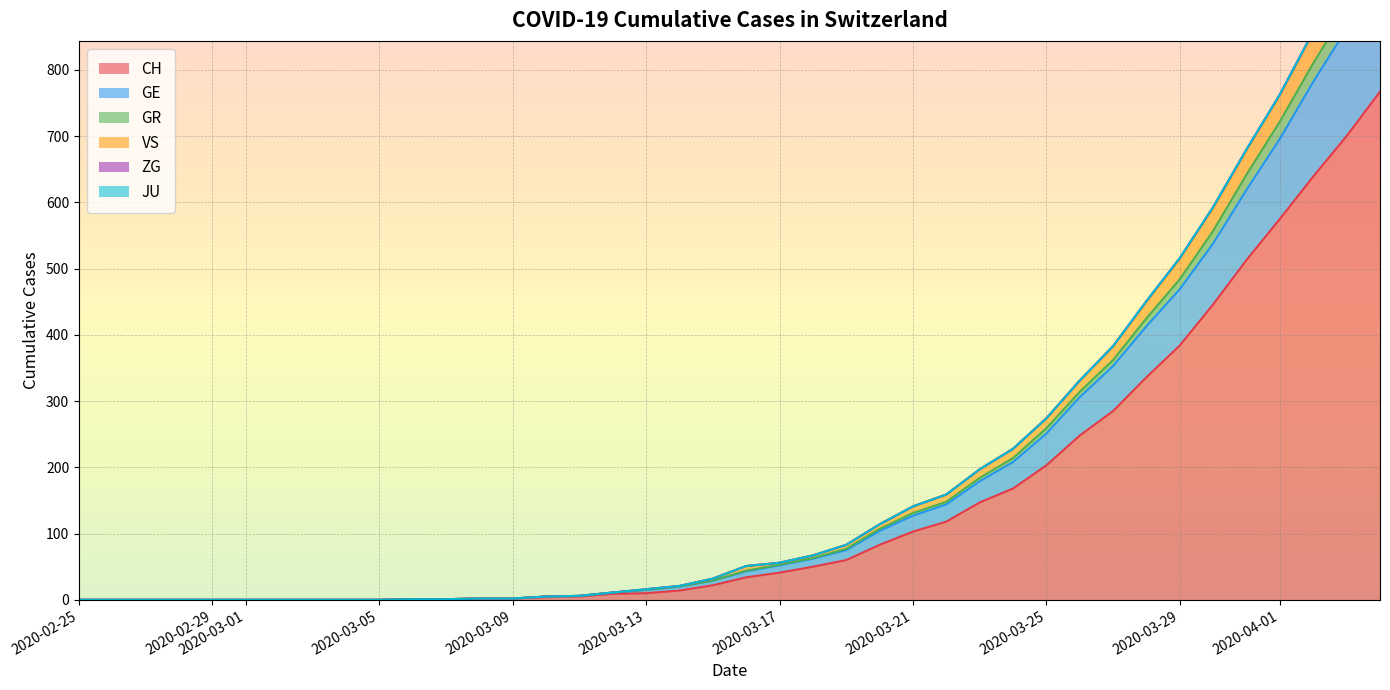

Does the chart display data point markers on the line(s)?

No